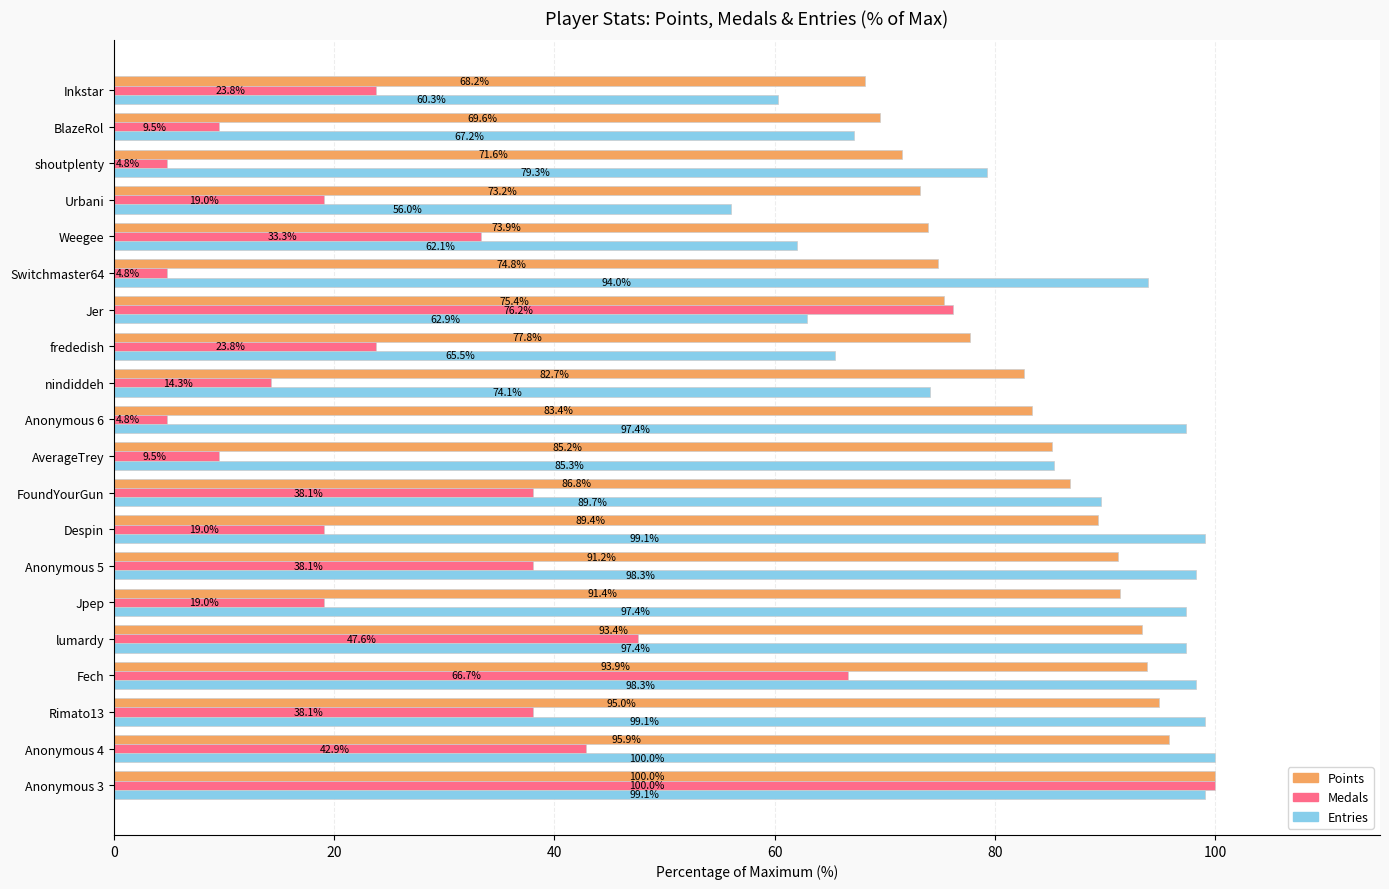

Rank the categories by Points value from lowest to highest.

Inkstar, BlazeRol, shoutplenty, Urbani, Weegee, Switchmaster64, Jer, frededish, nindiddeh, Anonymous 6, AverageTrey, FoundYourGun, Despin, Anonymous 5, Jpep, lumardy, Fech, Rimato13, Anonymous 4, Anonymous 3